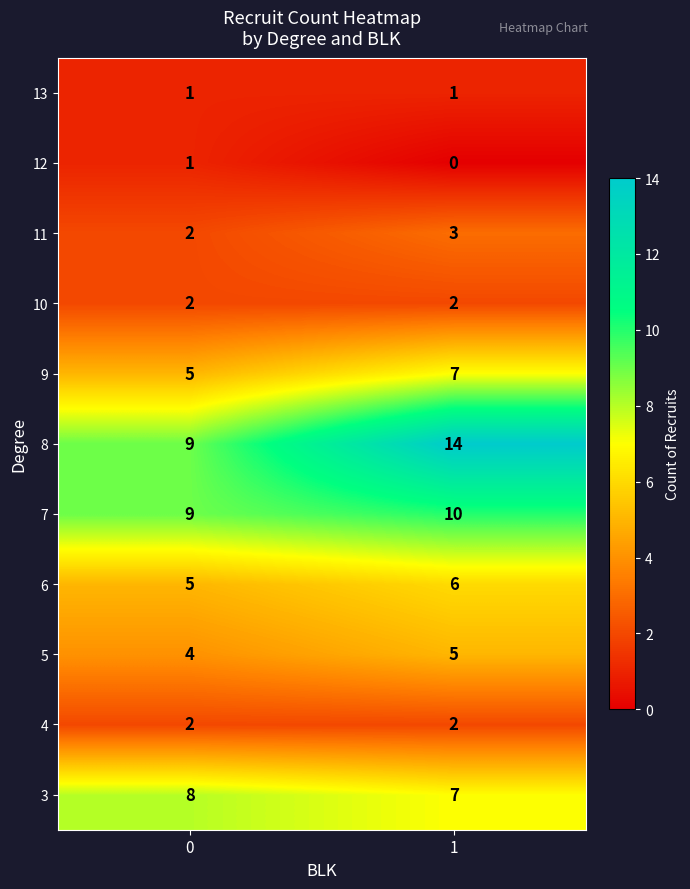

The 4 series shows 2 at 0. True or false?

True